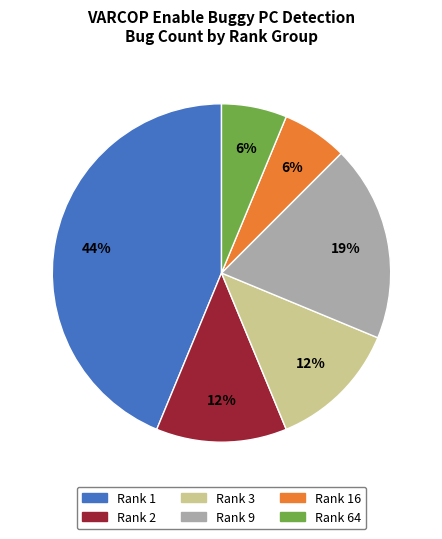

Is there a majority slice in this chart?

No